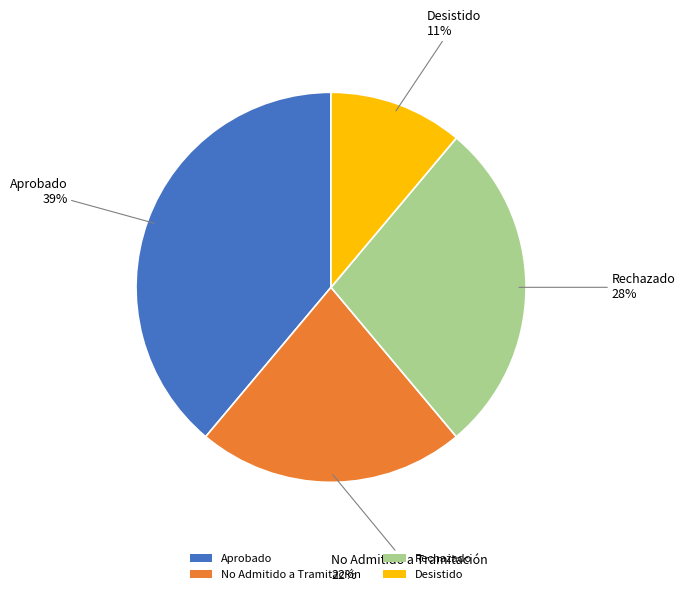

To the nearest percent, what portion does Rechazado represent?

28%